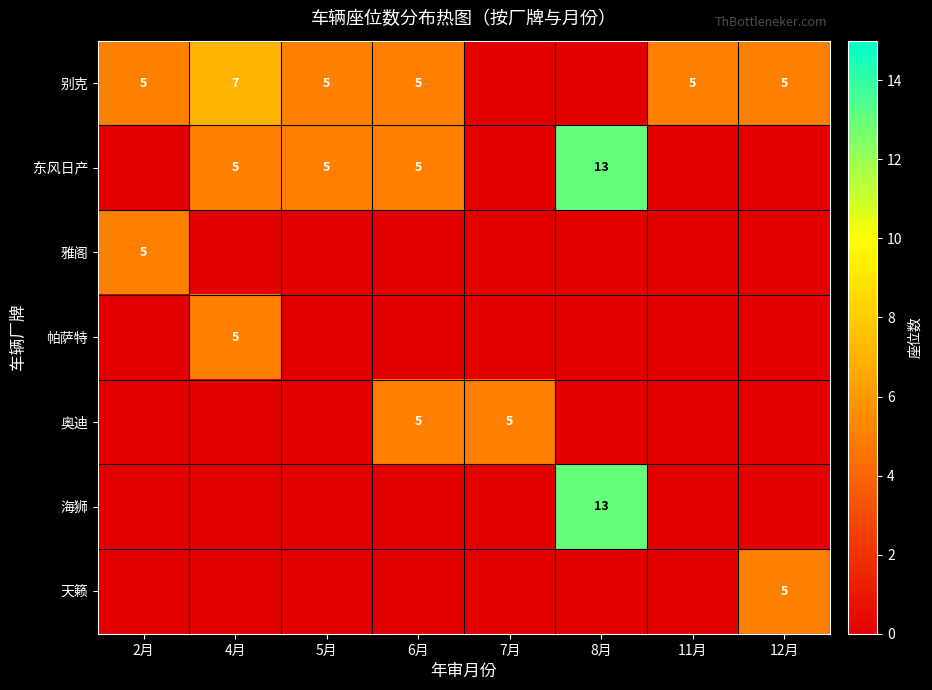

Which has a higher value, 5月 or 11月?

5月